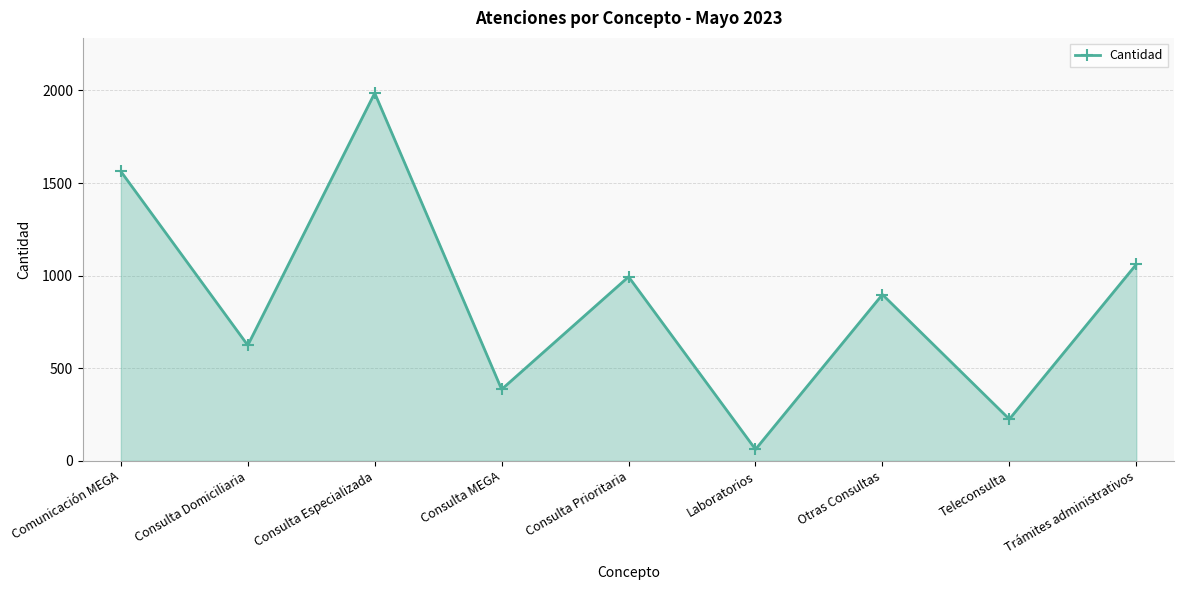

Is it true that the value at Consulta MEGA is 386?

True